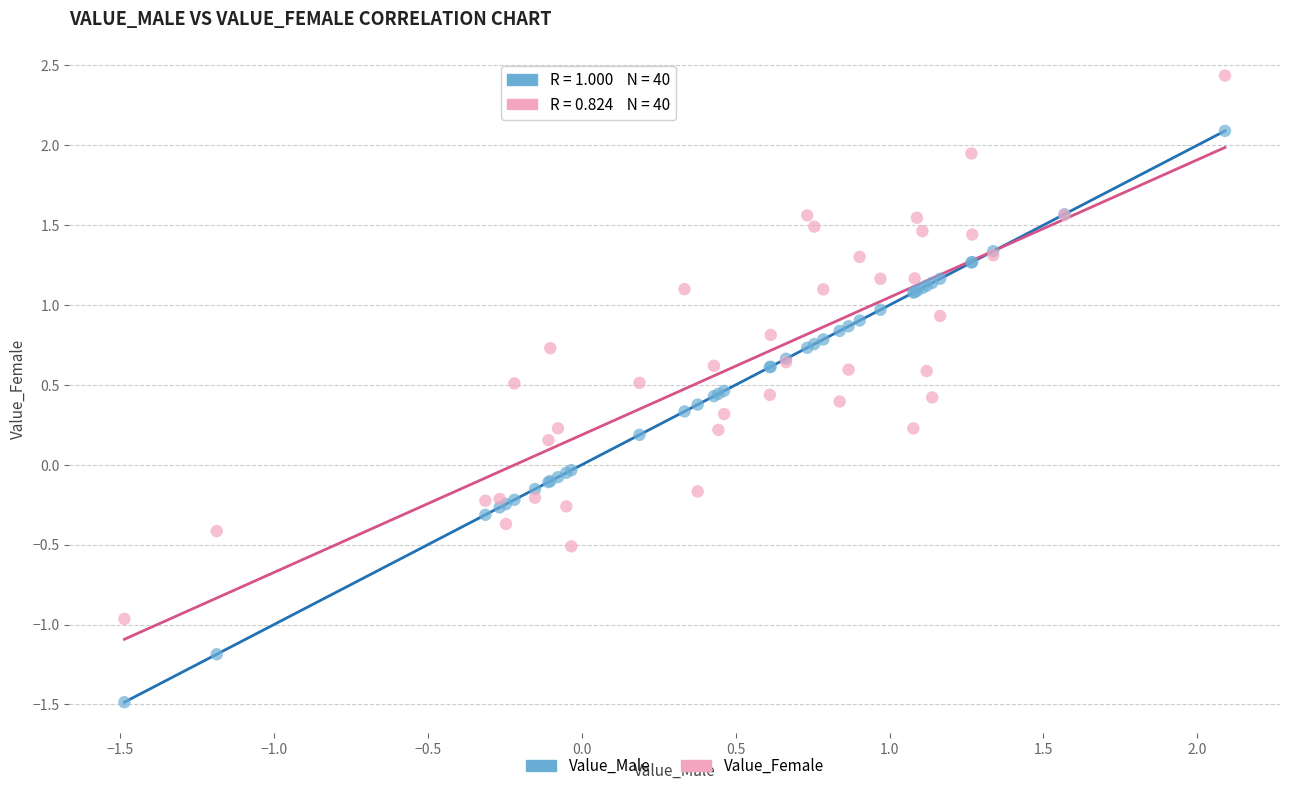

Which series reaches the maximum Y coordinate?

Value_Female